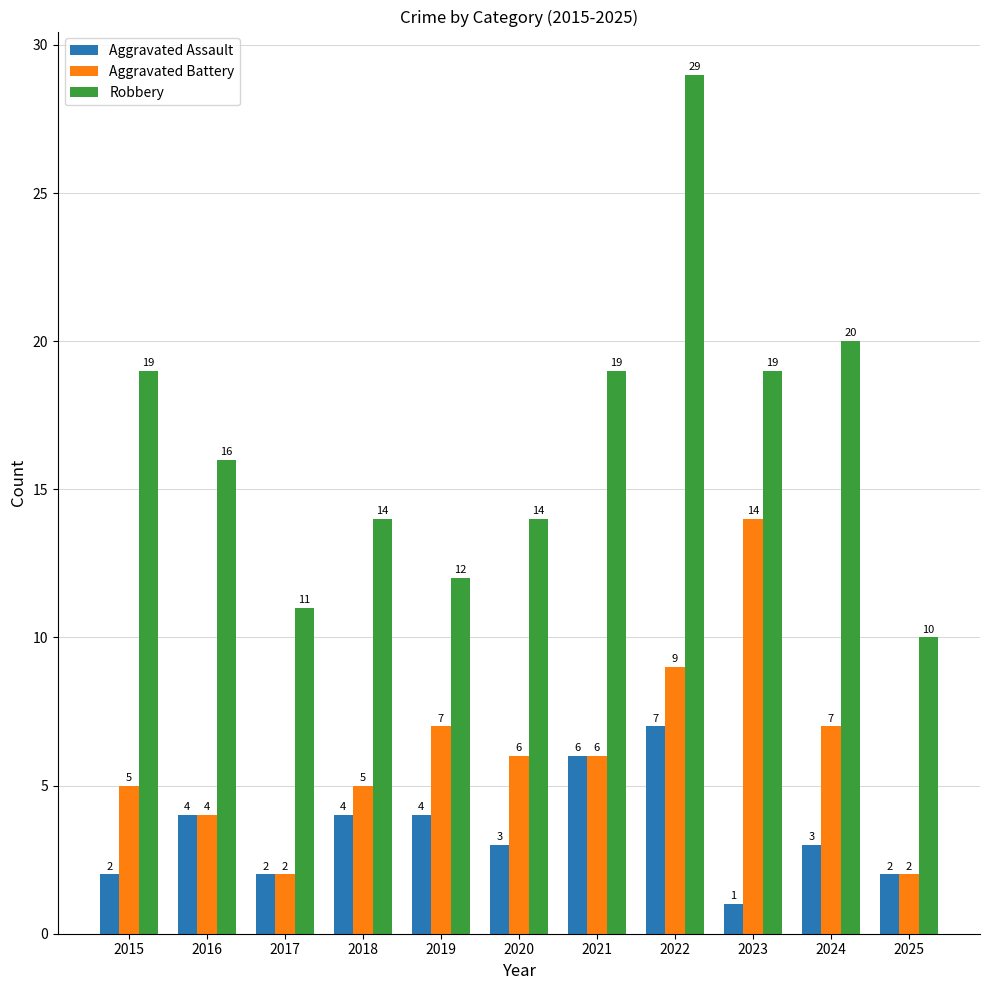

Which series changed the most between 2022 and 2024?

Robbery